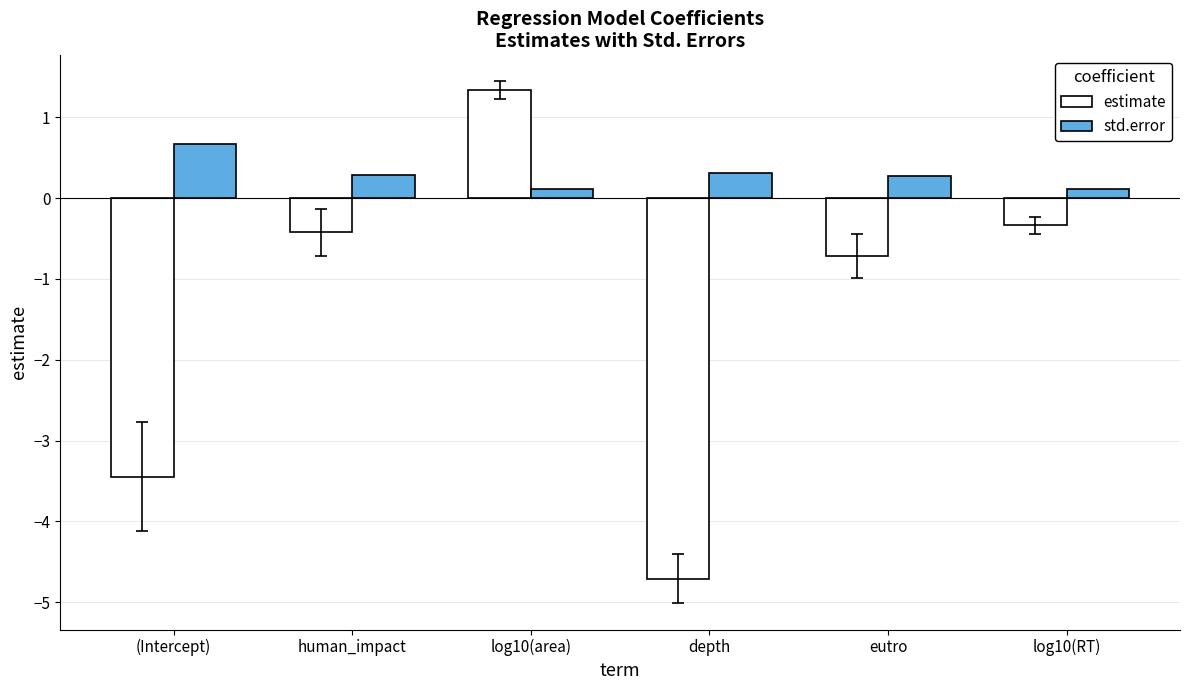

What is the maximum value shown in the chart?

1.3